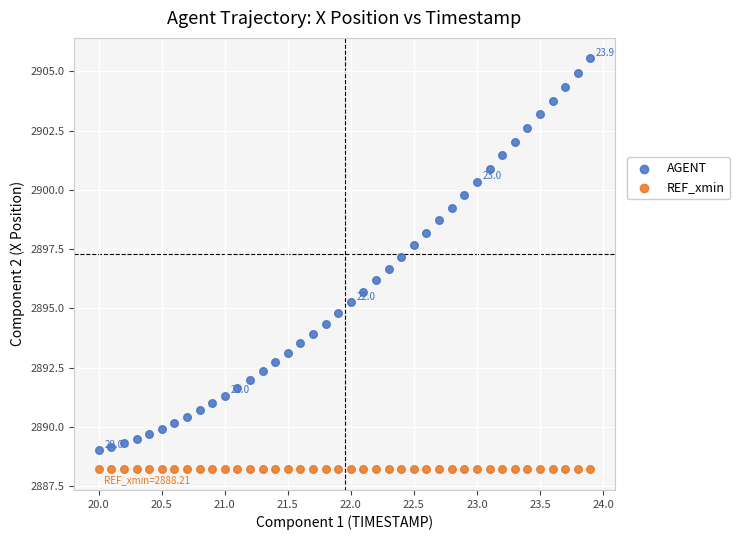

Which series contains the highest Y value?

AGENT